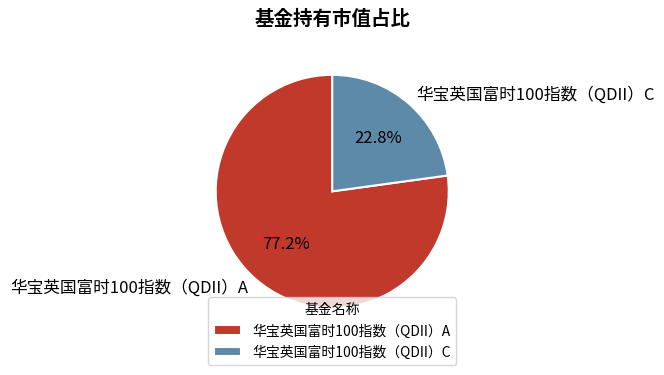

What is the smallest slice in the pie chart?

华宝英国富时100指数（QDII）C